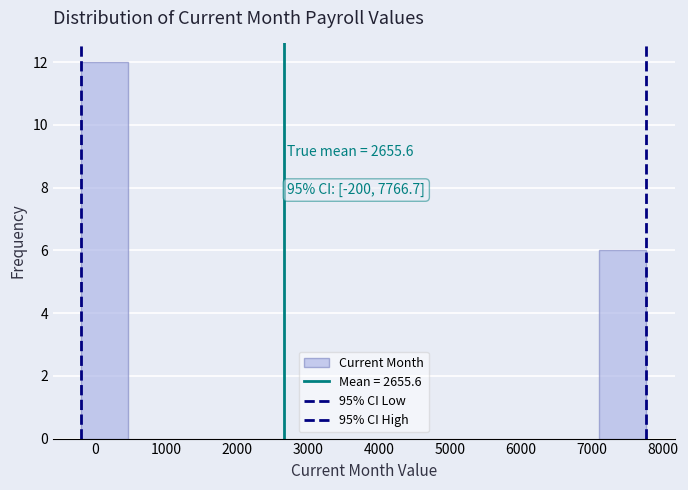

Over which range of the x-axis is the bar tallest?

-200 to 500